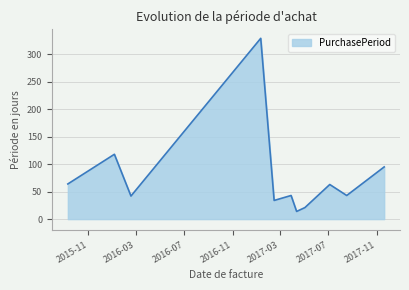

What is the maximum value shown in the chart?

329